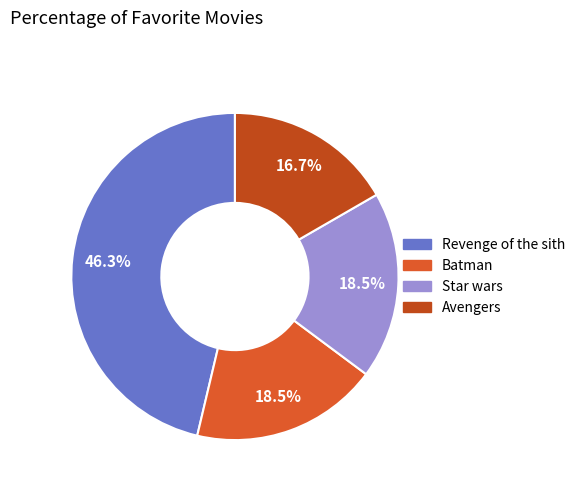

The Avengers slice represents 17% of the pie. True or false?

True